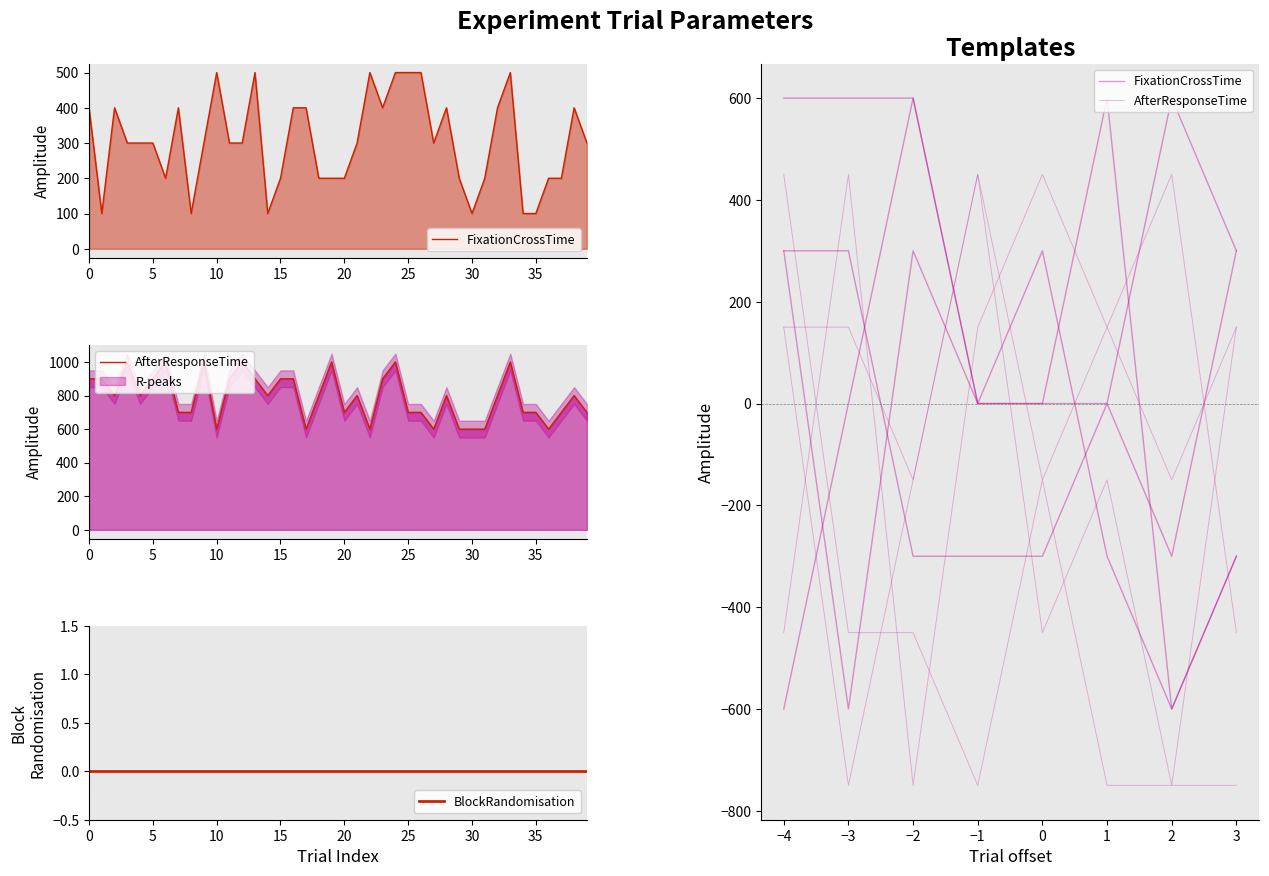

Is it true that FixationCrossTime equals 300 at 4?

True